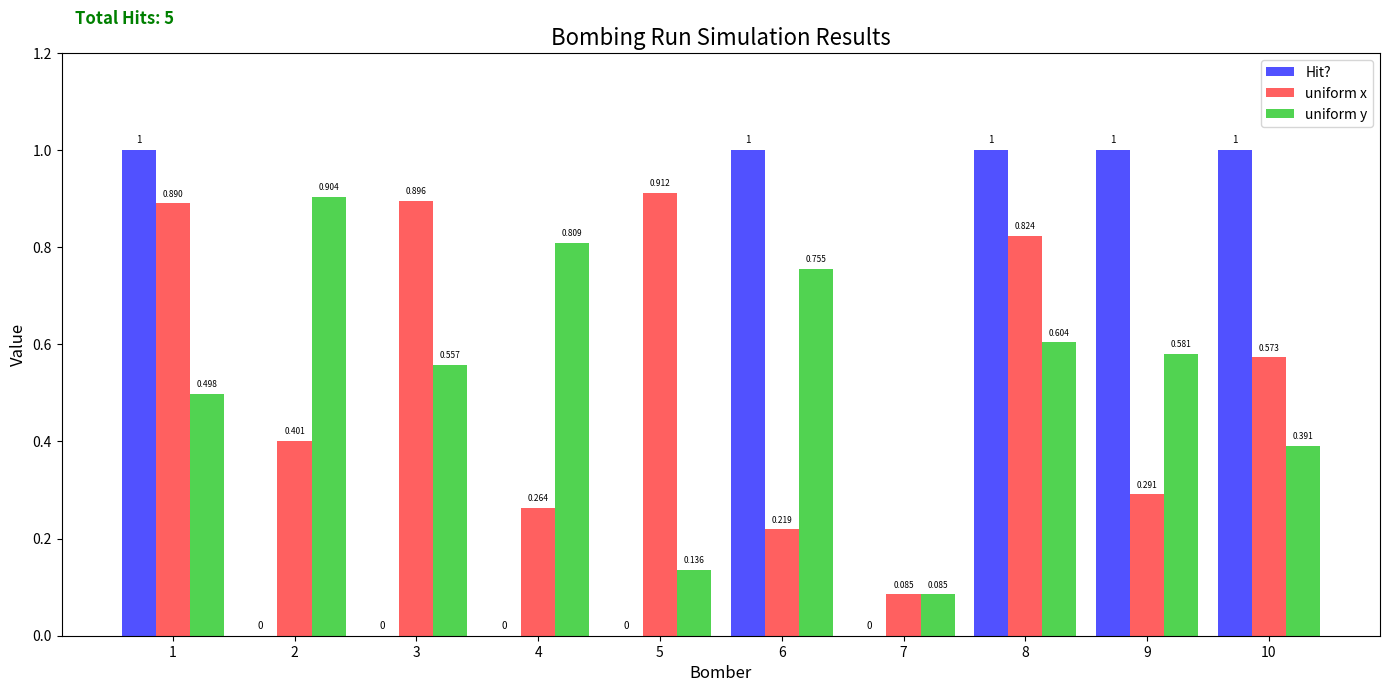

Is the value of Hit? at 7 greater than the value of uniform y at 10?

No